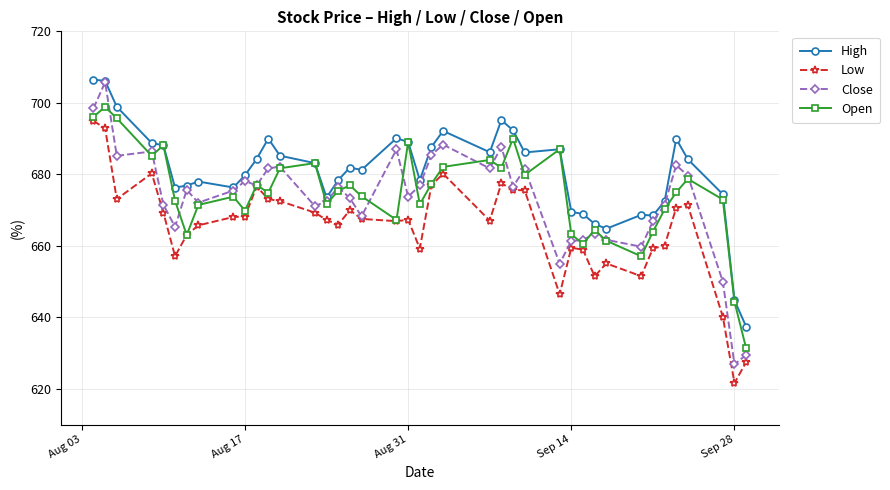

What is the highest value of the High series?

706.5